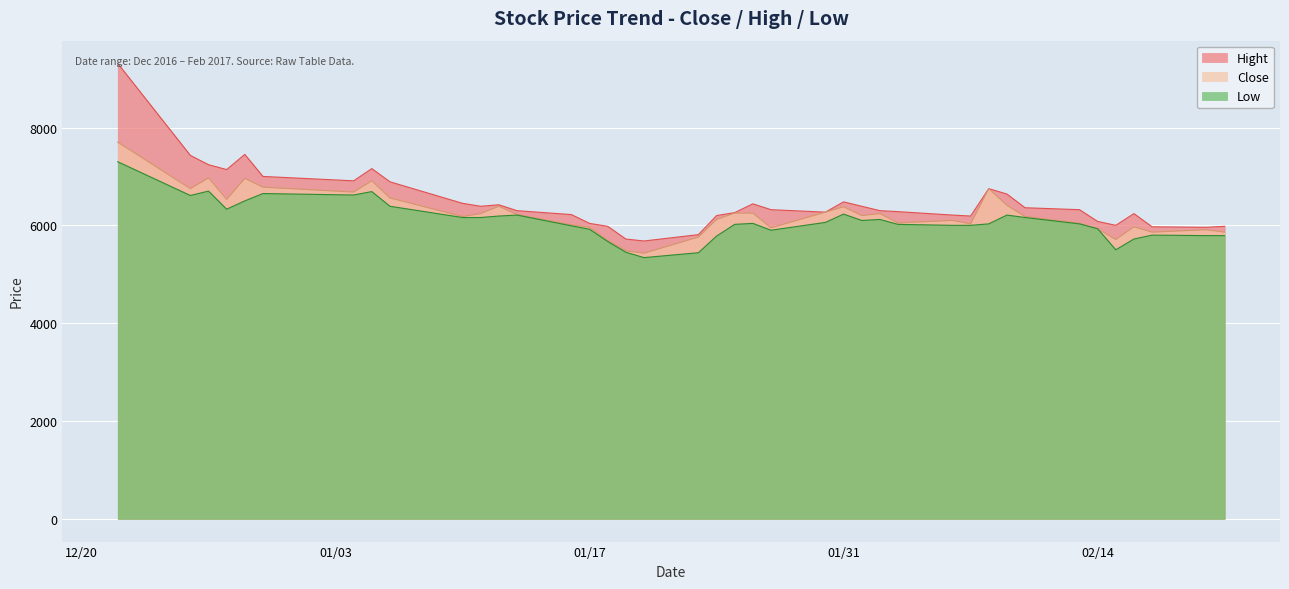

Reading left to right, extract all data points from this chart.

Close: 7700	6750	6970	6530	6960	6780	6680	6910	6560	6180	6240	6390	6220	6010	5960	5690	5480	5430	5760	6120	6250	6250	5950	6270	6380	6200	6240	6050	6100	6030	6750	6410	6180	6040	5930	5710	5970	5860	5910	5860
Hight: 9310	7430	7240	7140	7450	7000	6910	7160	6890	6450	6390	6420	6300	6220	6040	5980	5720	5680	5810	6200	6260	6440	6320	6270	6480	6390	6300	6280	6210	6190	6750	6640	6360	6320	6080	6000	6240	5970	5960	5980
Low: 7300	6610	6700	6330	6500	6650	6620	6690	6390	6160	6160	6190	6210	5990	5920	5670	5450	5340	5440	5780	6020	6040	5900	6060	6230	6100	6120	6020	6000	6000	6030	6210	6160	6030	5930	5500	5720	5800	5790	5790